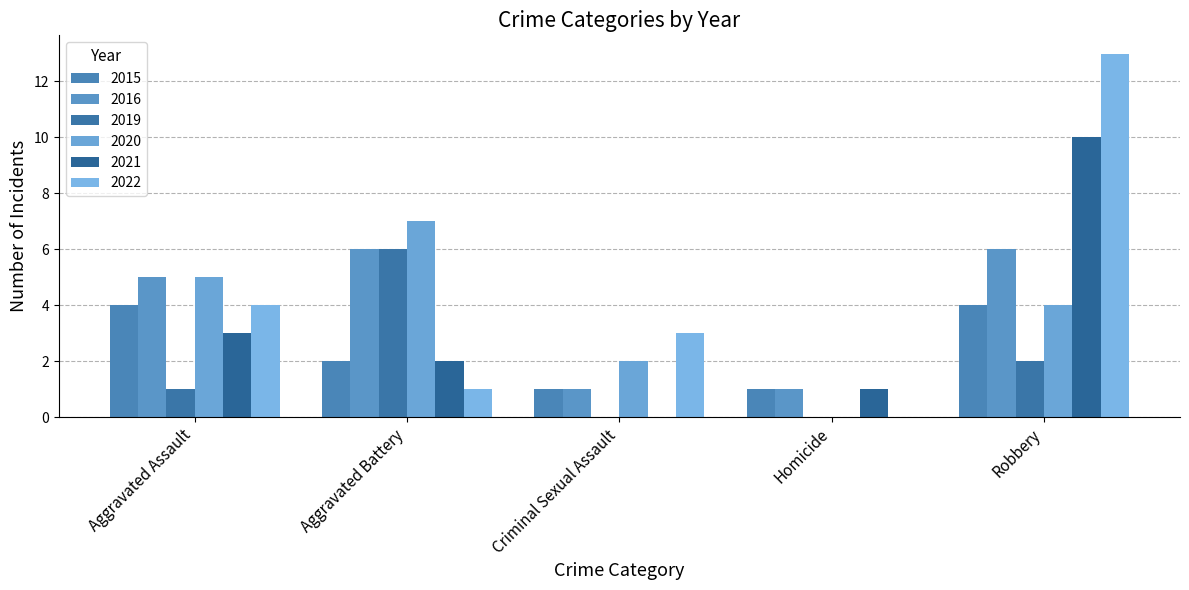

The value of 2019 at Criminal Sexual Assault is 3. True or false?

False